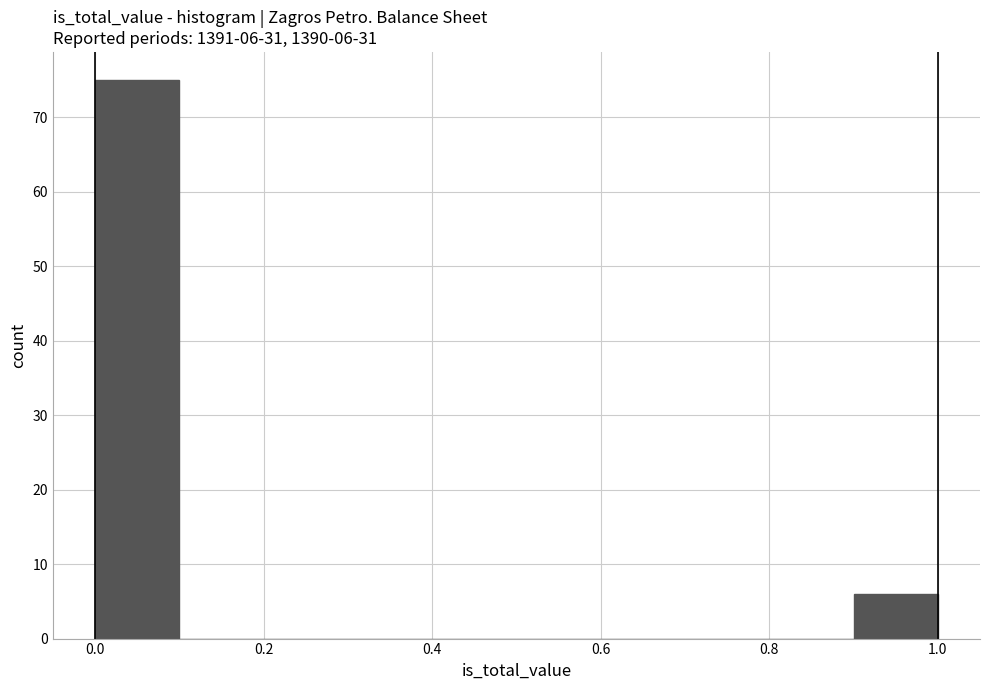

Over which range of the x-axis is the bar tallest?

0.0 to 0.1